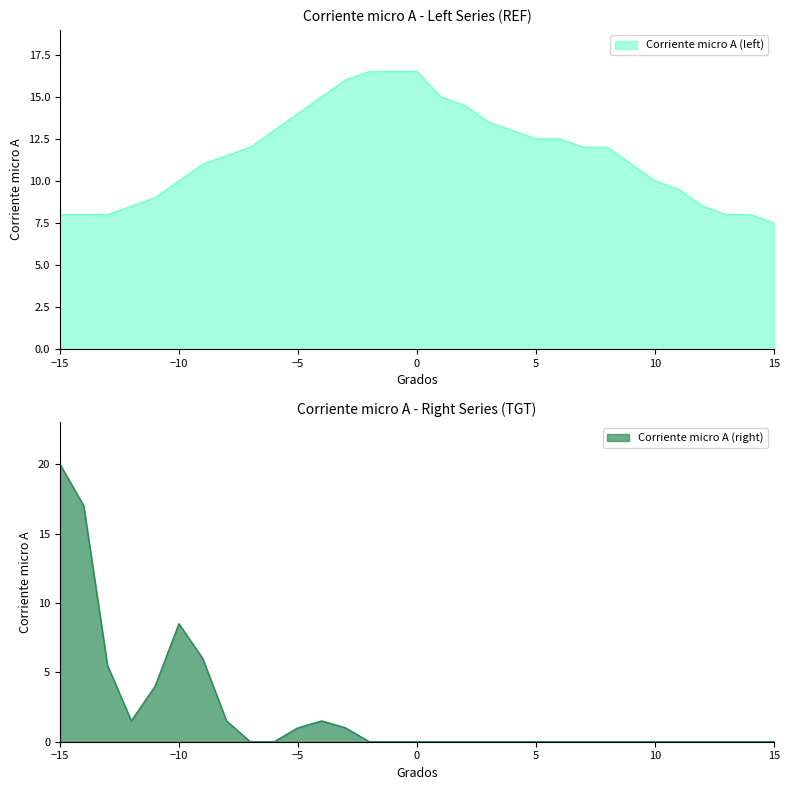

At which category is the sum across all series the highest?

-15